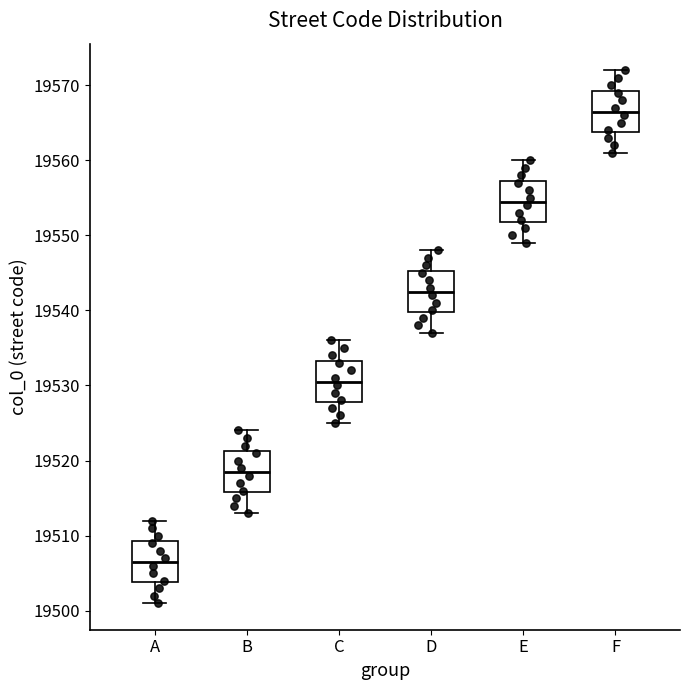

Reading left to right, read every box against the y-axis: the position of its median line, the range the box covers, and the ends of its whiskers. The values are not printed on the chart, so give them approximately, as read against the axis.

A: median 19507, box 19504 to 19509, whiskers 19501 to 19512
B: median 19519, box 19516 to 19521, whiskers 19513 to 19524
C: median 19531, box 19528 to 19533, whiskers 19525 to 19536
D: median 19543, box 19540 to 19545, whiskers 19537 to 19548
E: median 19555, box 19552 to 19557, whiskers 19549 to 19560
F: median 19567, box 19564 to 19569, whiskers 19561 to 19572